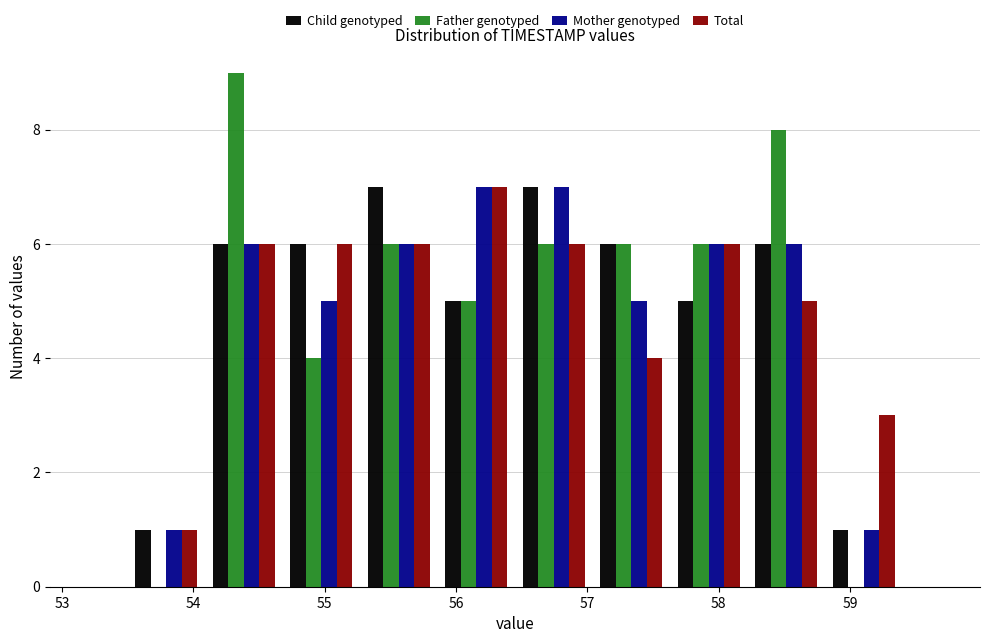

In the Father genotyped series, which range on the x-axis has the tallest bar?

54.09 to 54.68